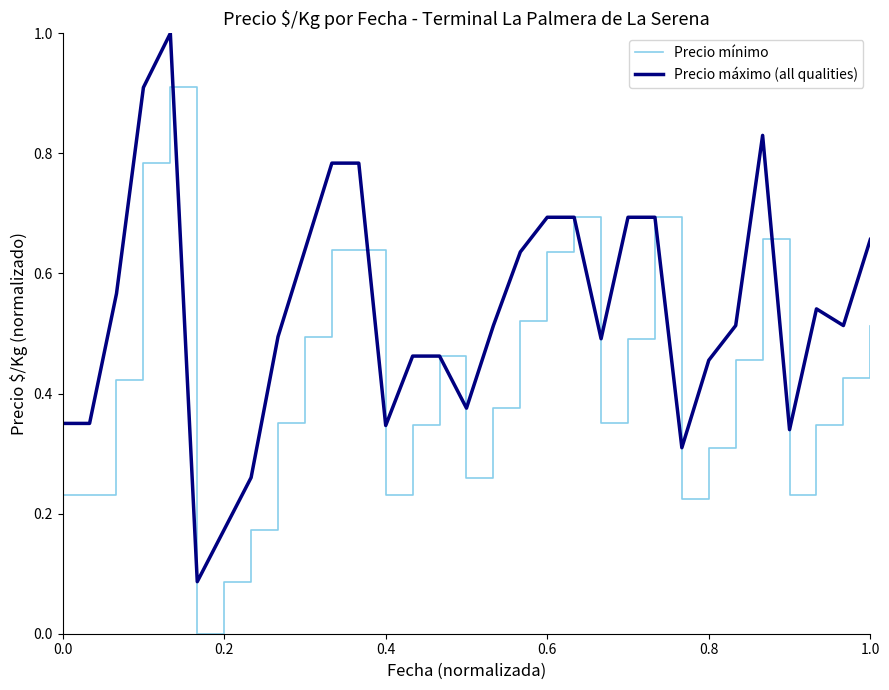

What is the maximum value shown in the chart?

1.0